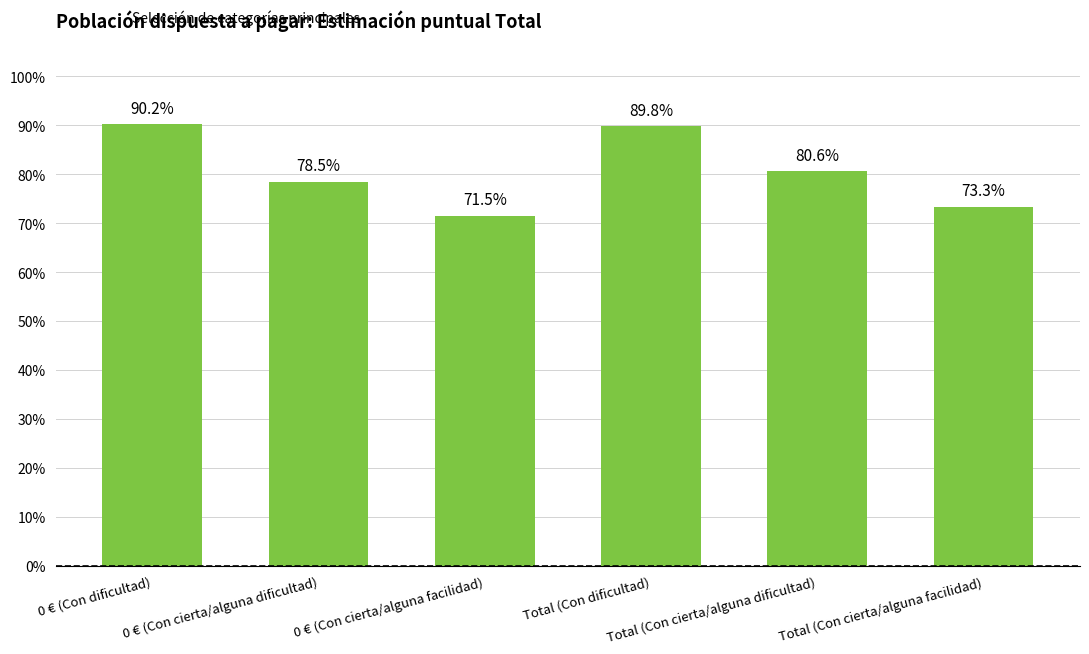

Does the chart contain any negative values?

No